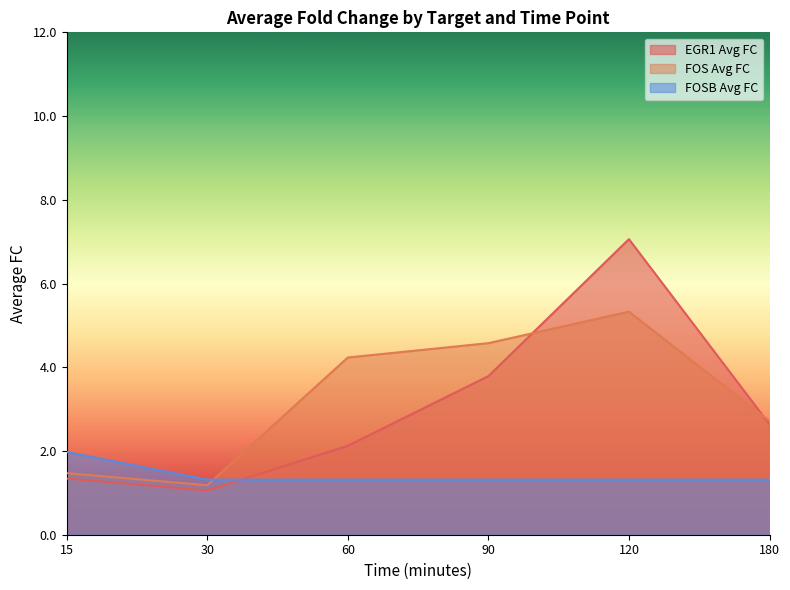

How many times do FOS Avg FC and EGR1 Avg FC cross each other?

2